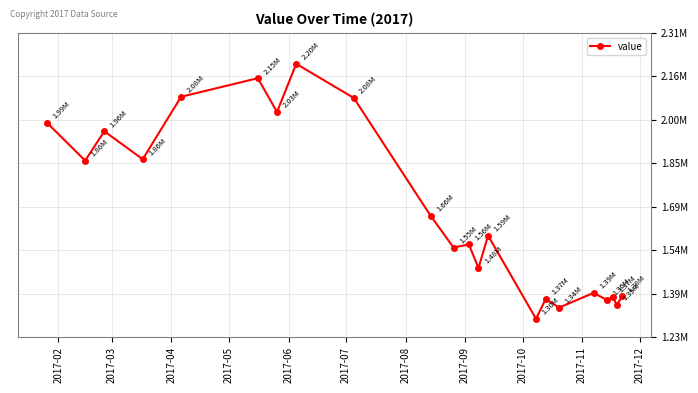

Is this an area chart (filled region under the line)?

No